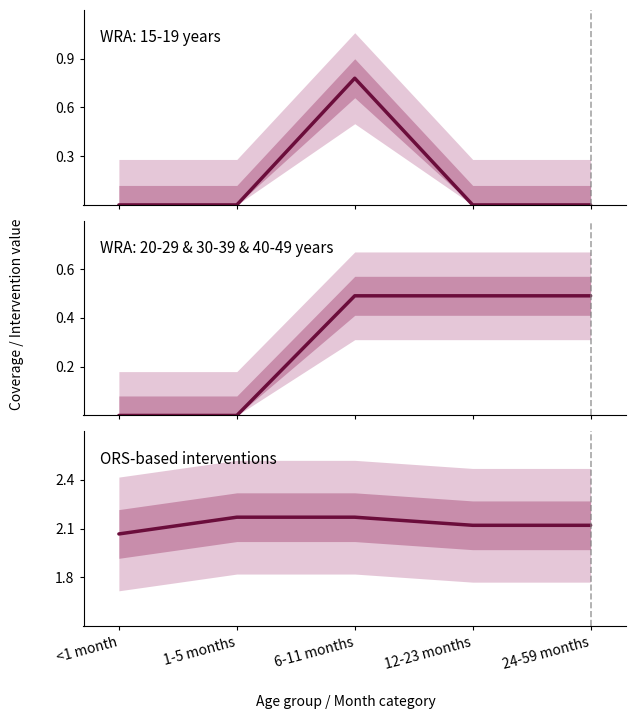

Which label corresponds to the largest value in the chart?

1-5 months